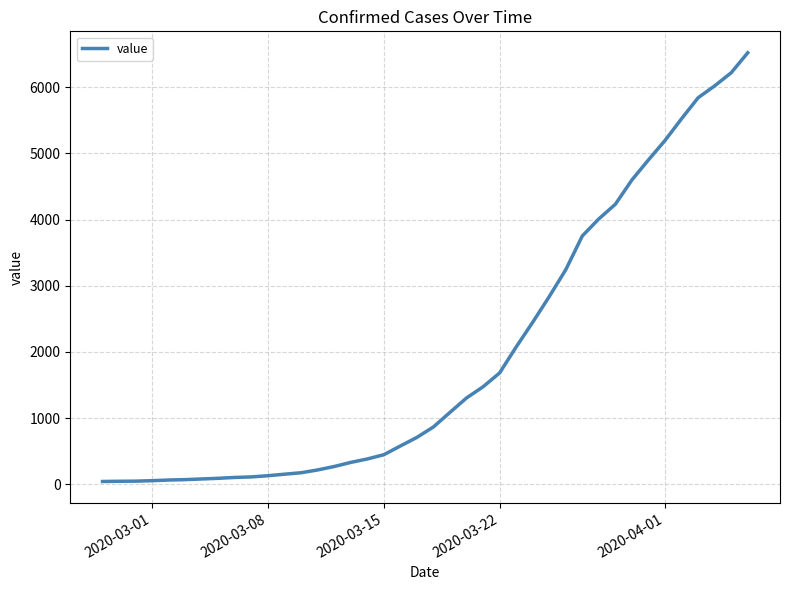

What is the greatest value displayed?

6522